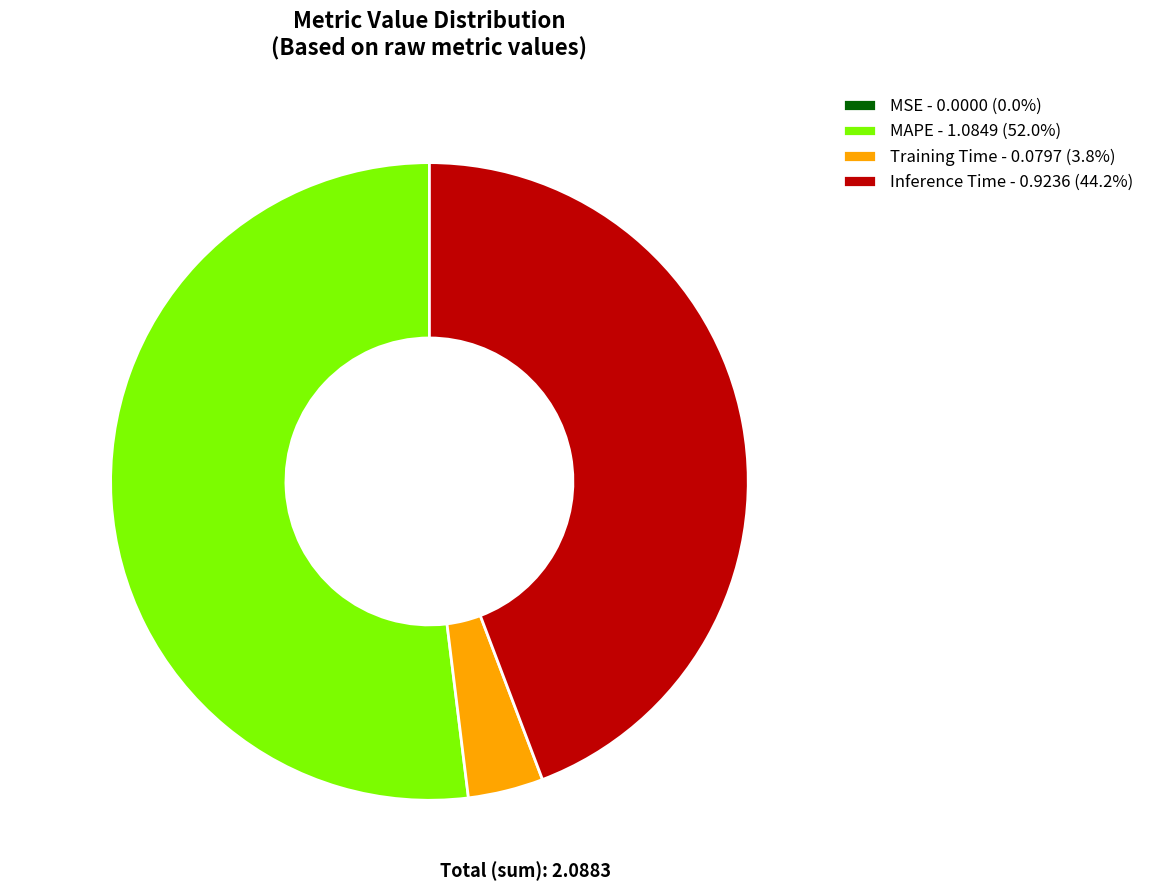

Does any single category account for the majority?

Yes